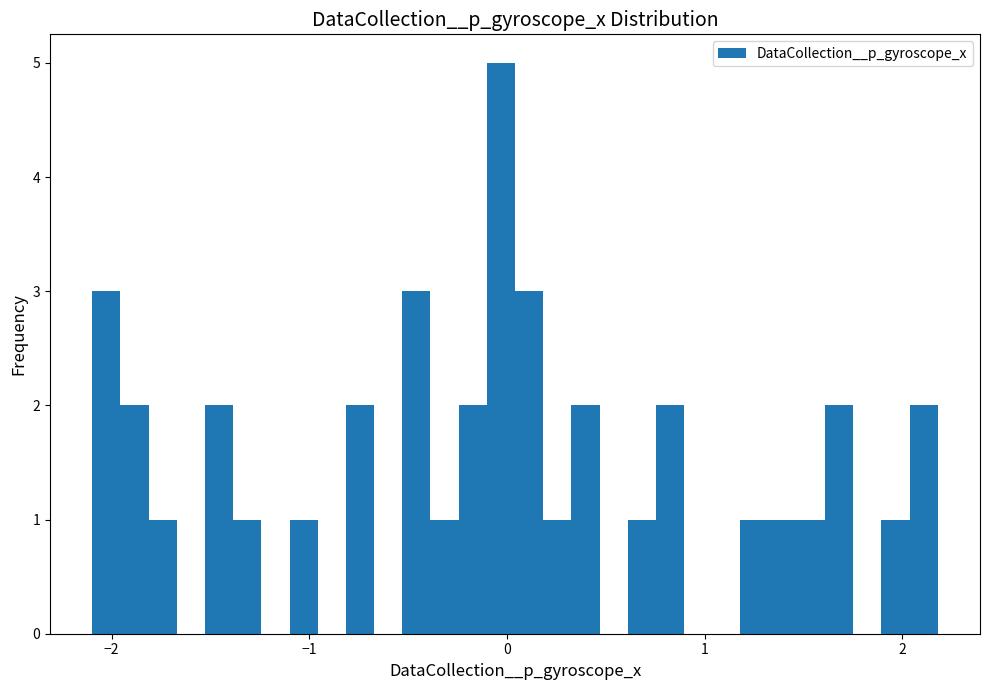

Read against the x-axis, roughly where is the centre of the tallest bar?

0.0